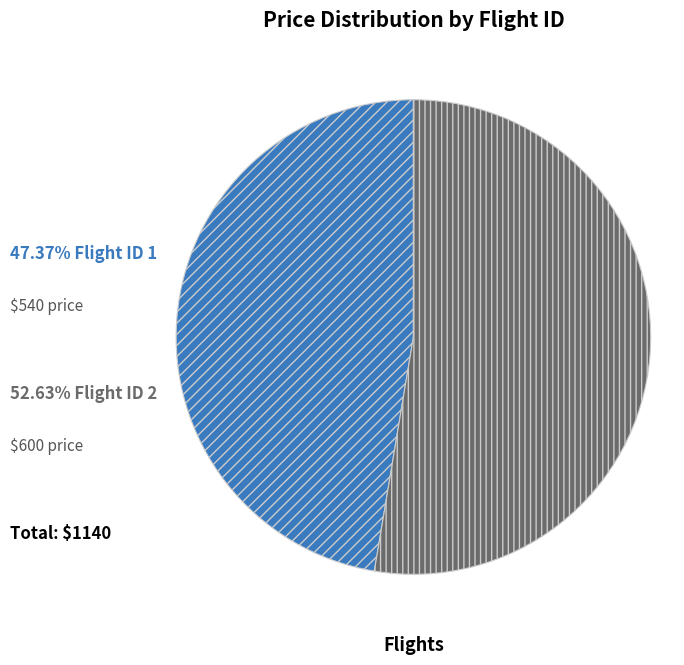

Is there any slice that represents more than half of the pie?

Yes